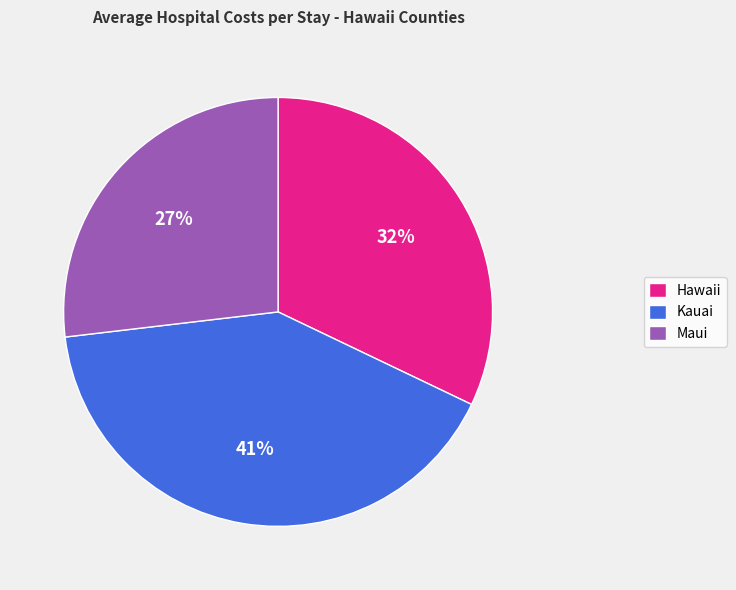

What percentage is the Hawaii slice, to the nearest percent?

32%